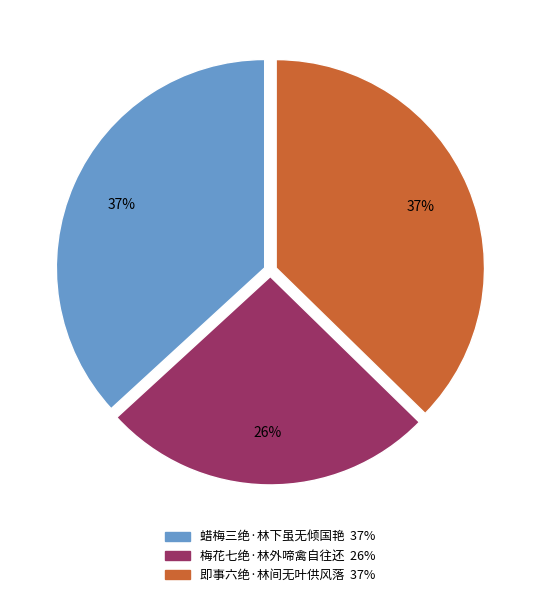

To the nearest percent, what portion does 蜡梅三绝·林下虽无倾国艳 represent?

37%